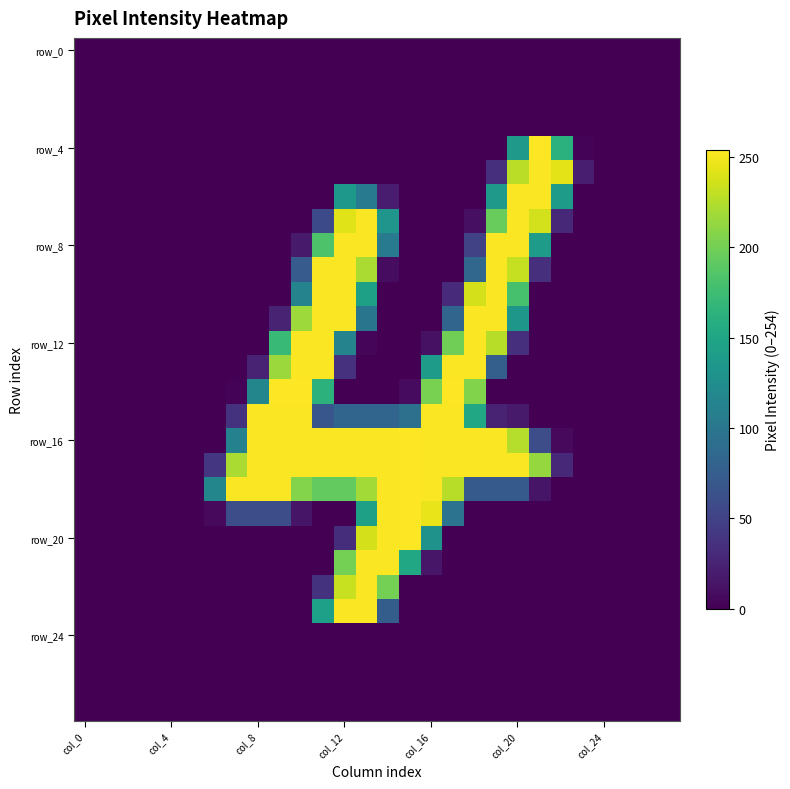

Which series has the largest range (max minus min)?

row_4